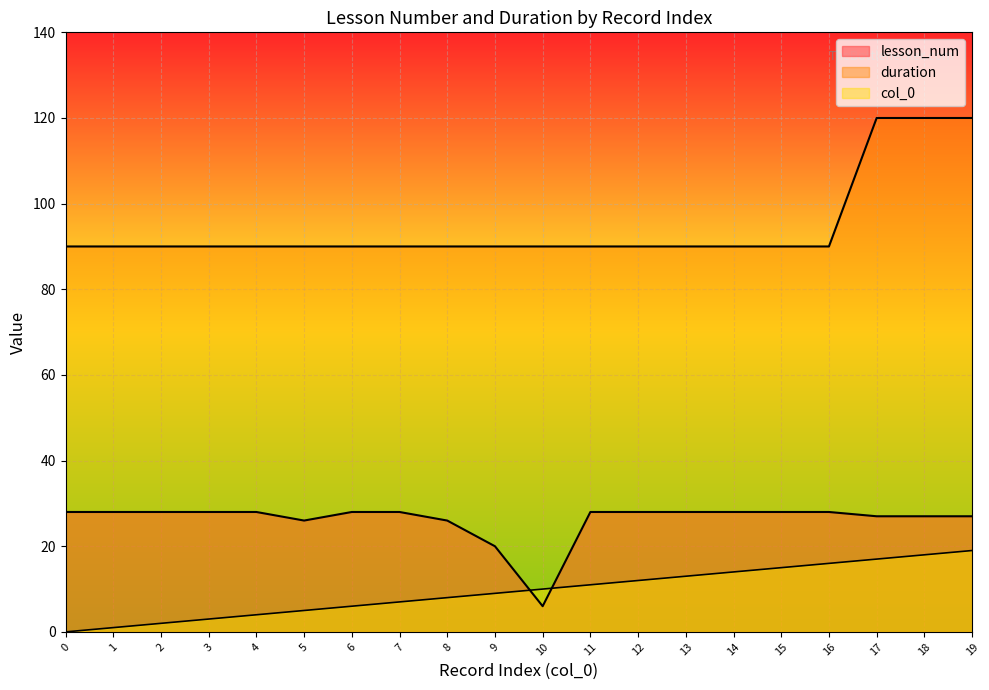

The value of col_0 at 5 is 5. True or false?

True